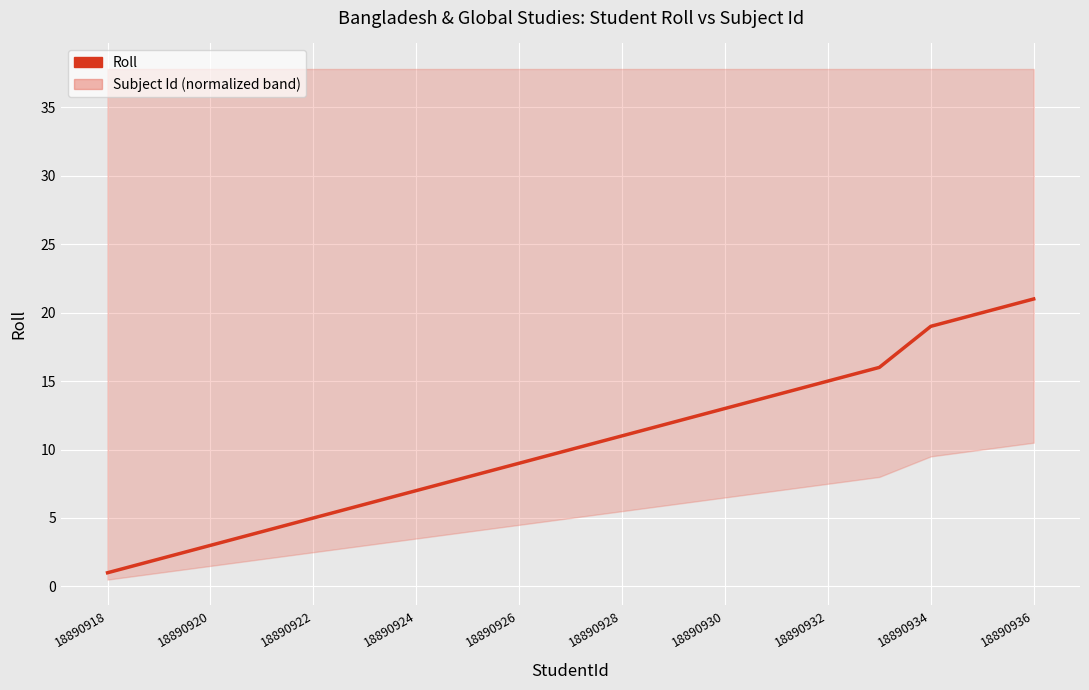

What is the maximum value shown in the chart?

21